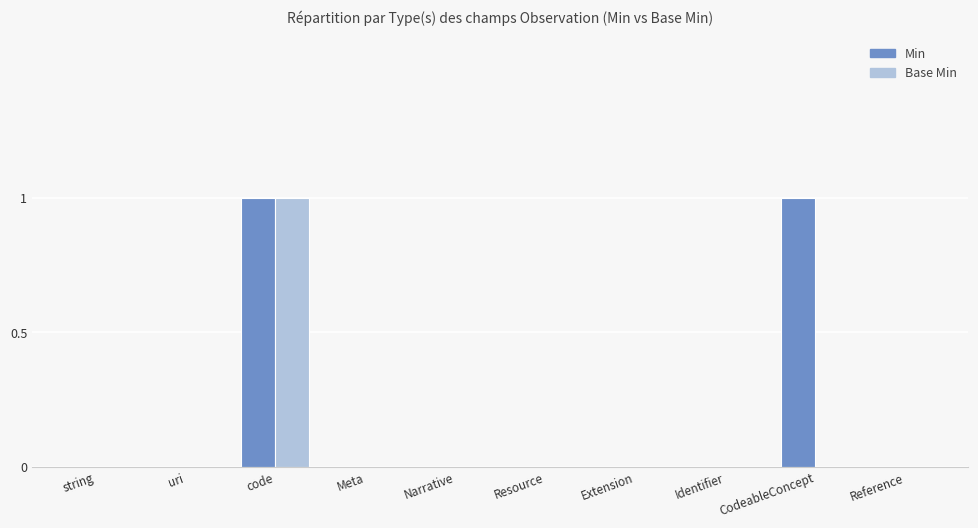

The value of Base Min at Meta is 0. True or false?

True